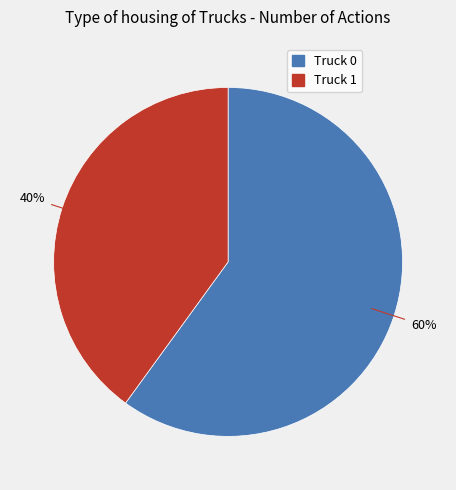

What is the largest slice in the pie chart?

Truck 0